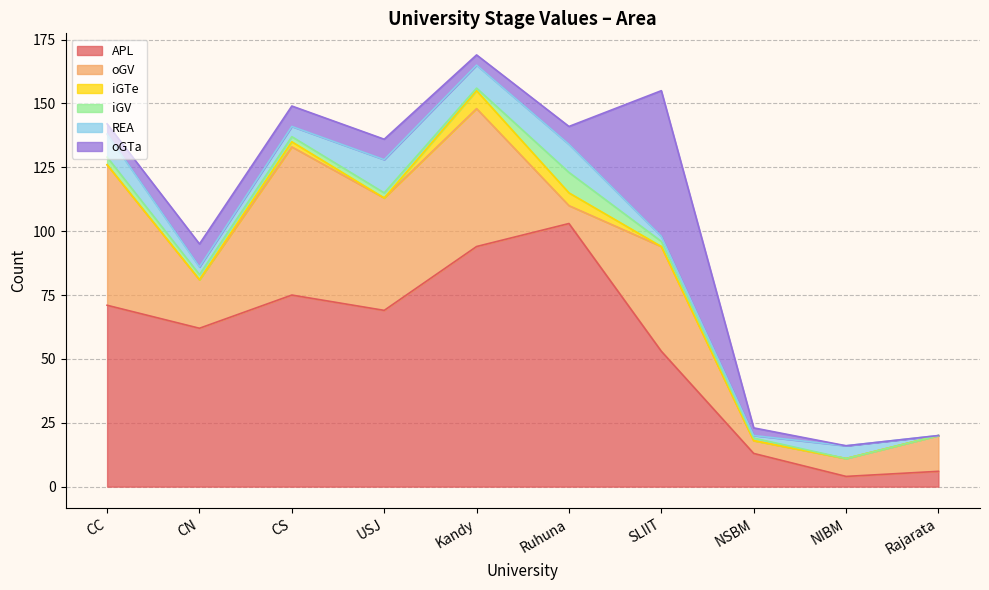

Reading left to right, transcribe all the data shown in this chart.

APL: 71	62	75	69	94	103	53	13	4	6
oGV: 55	19	58	44	54	7	41	5	7	14
iGTe: 0	0	2	0	7	5	0	0	0	0
iGV: 3	2	2	2	1	8	2	1	0	0
REA: 9	3	4	13	9	11	2	1	5	0
oGTa: 4	9	8	8	4	7	57	3	0	0